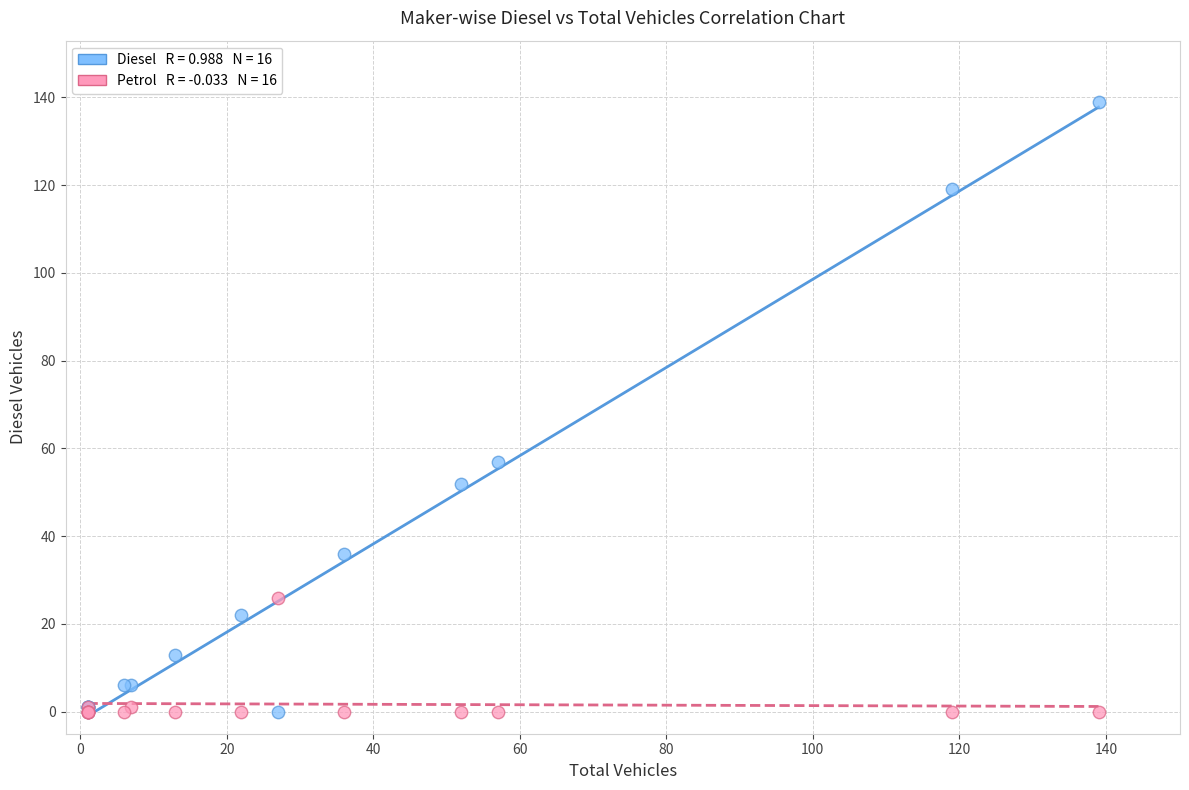

Across all series, what Y value is closest to 69?

57